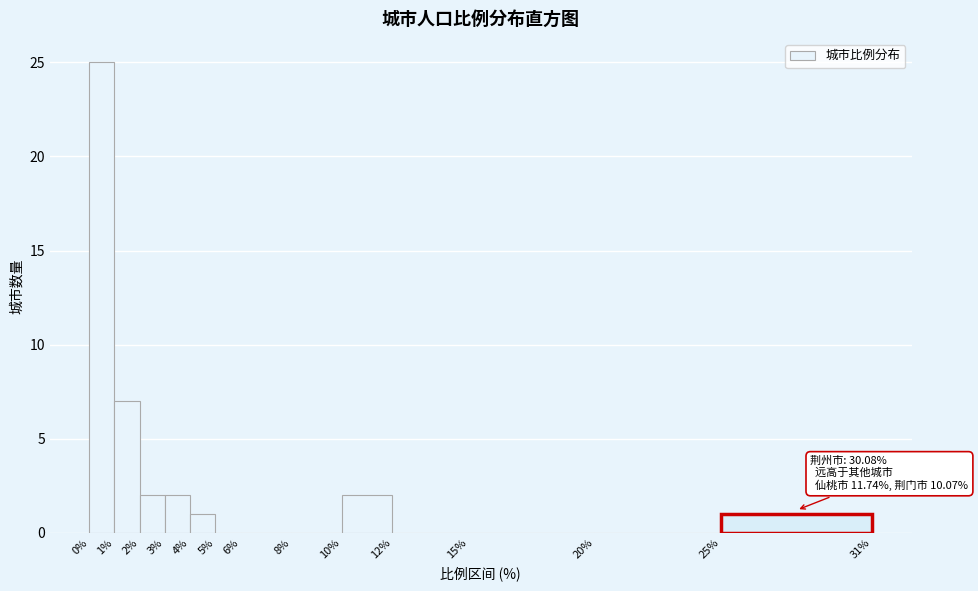

Which range on the x-axis has the tallest bar?

0% to 1%